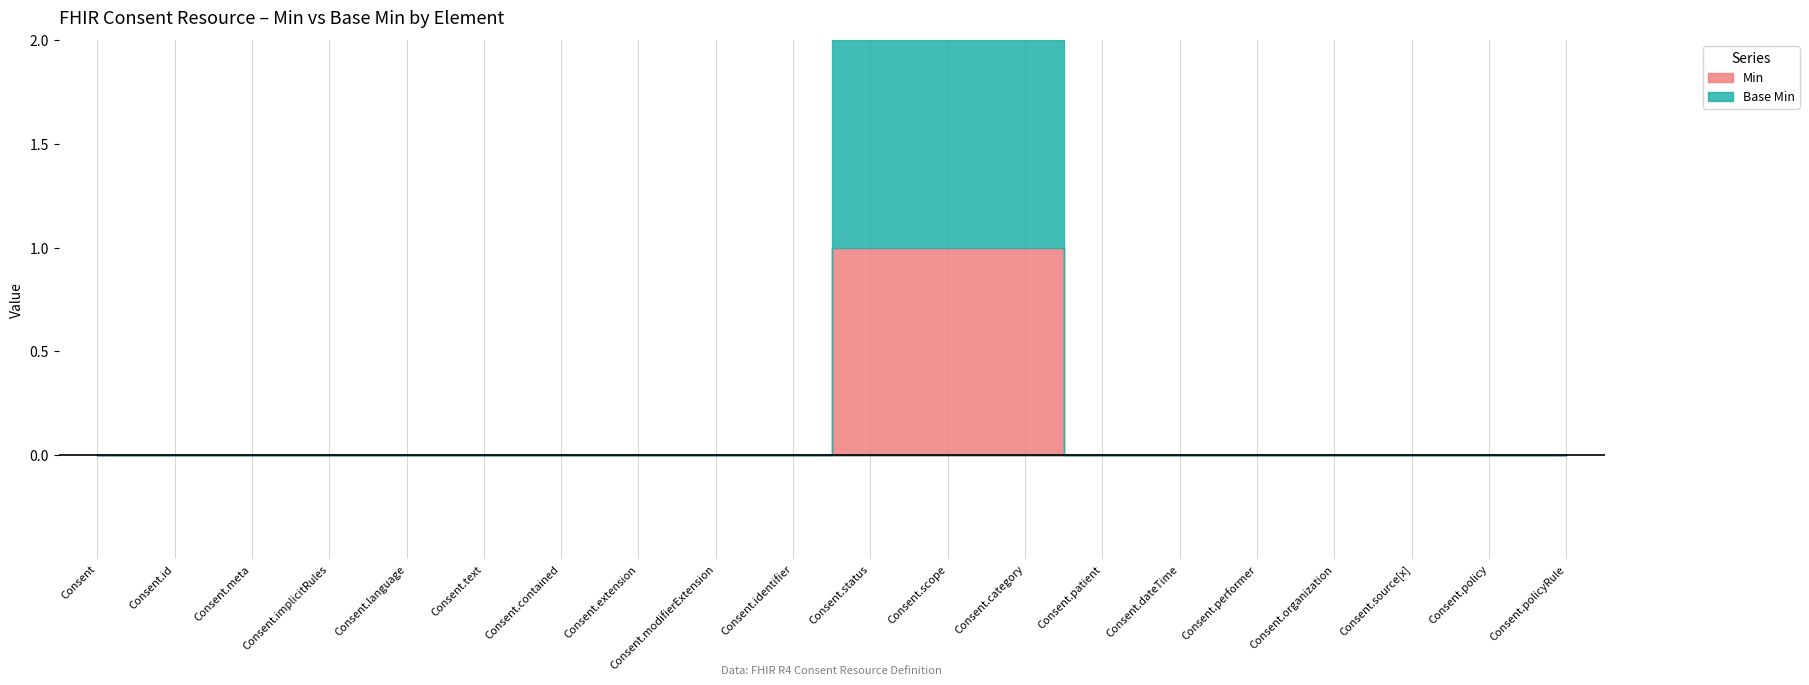

What are all the series names shown in the legend?

Min, Base Min